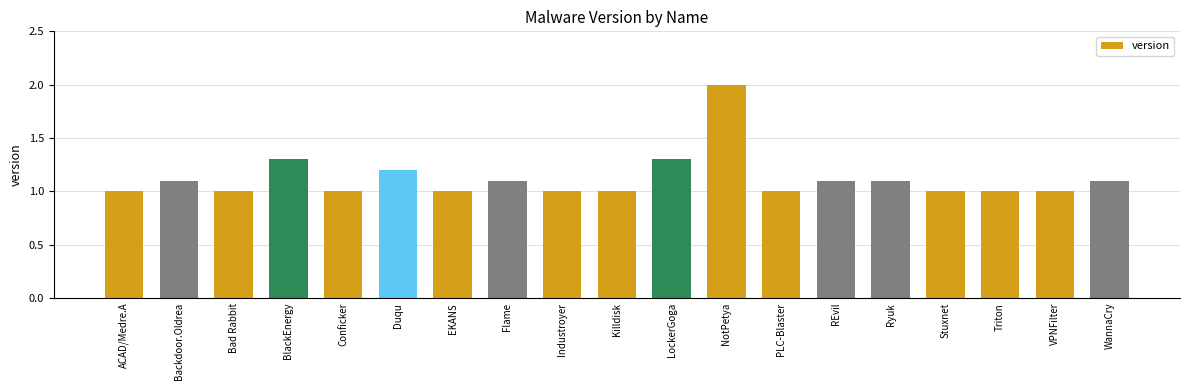

What position from the left is Industroyer?

9